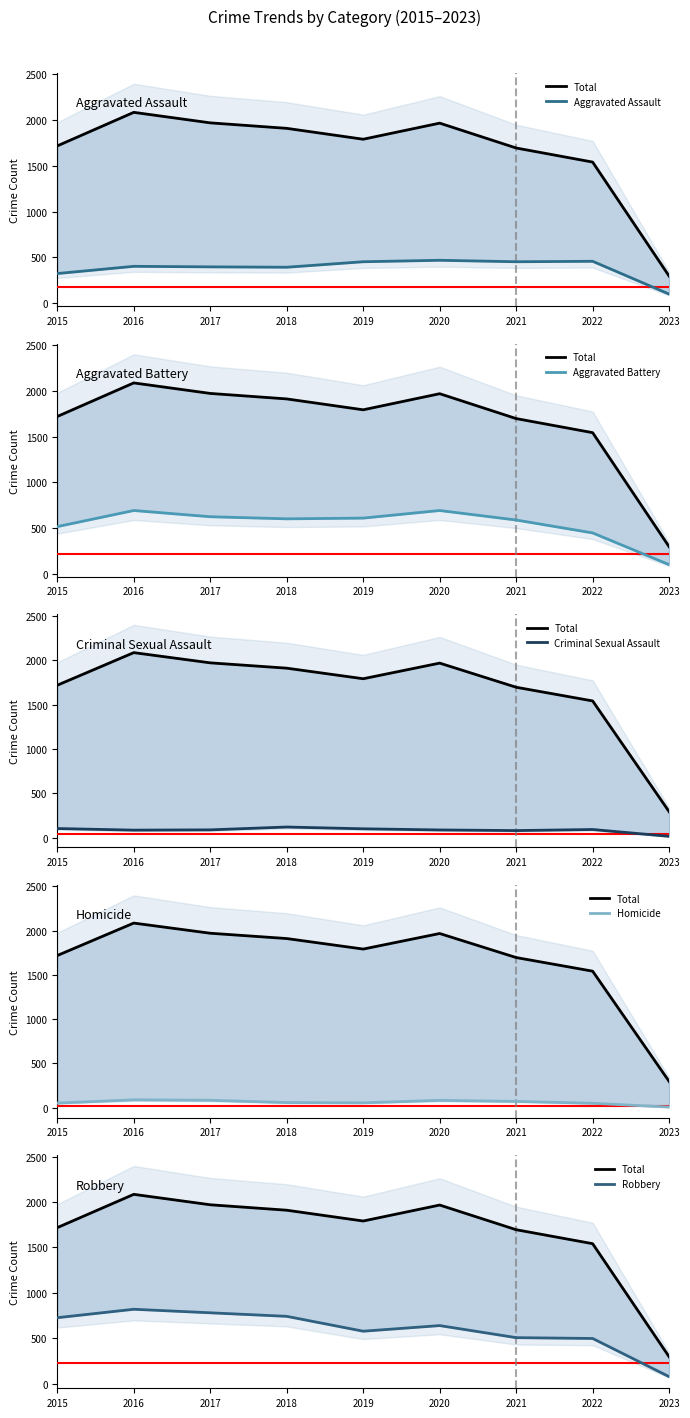

At how many categories does at least one series exceed 948?

8